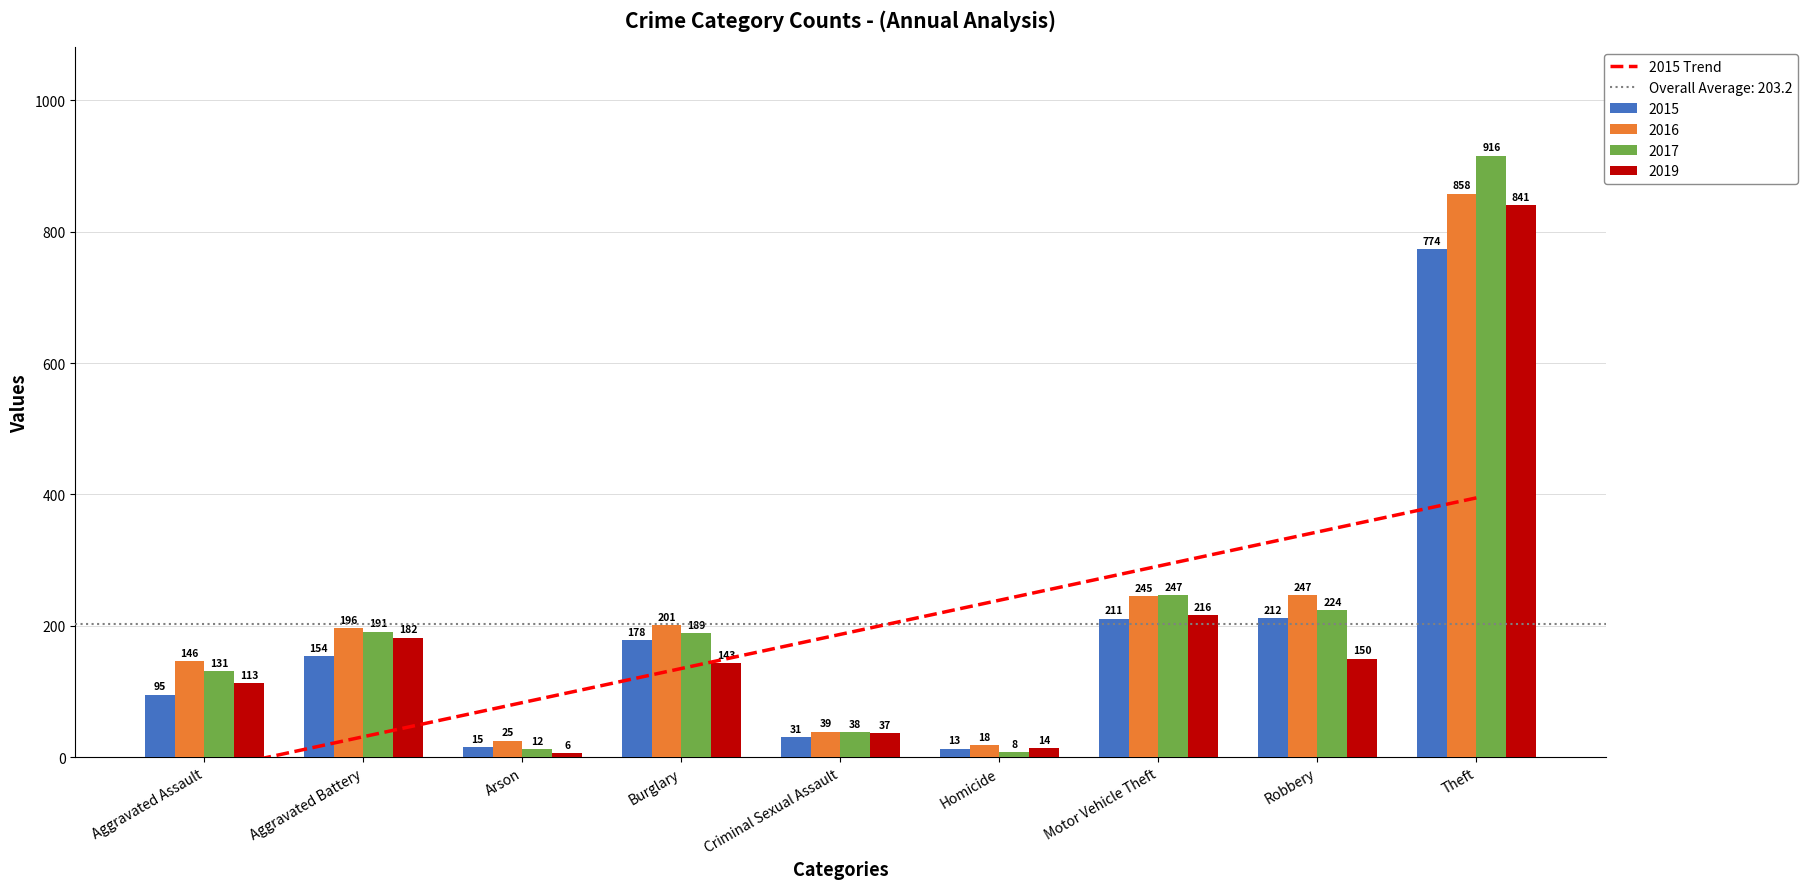

Reading left to right, extract all data points from this chart.

2015: Aggravated Assault=95	Aggravated Battery=154	Arson=15	Burglary=178	Criminal Sexual Assault=31	Homicide=13	Motor Vehicle Theft=211	Robbery=212	Theft=774
2016: Aggravated Assault=146	Aggravated Battery=196	Arson=25	Burglary=201	Criminal Sexual Assault=39	Homicide=18	Motor Vehicle Theft=245	Robbery=247	Theft=858
2017: Aggravated Assault=131	Aggravated Battery=191	Arson=12	Burglary=189	Criminal Sexual Assault=38	Homicide=8	Motor Vehicle Theft=247	Robbery=224	Theft=916
2019: Aggravated Assault=113	Aggravated Battery=182	Arson=6	Burglary=143	Criminal Sexual Assault=37	Homicide=14	Motor Vehicle Theft=216	Robbery=150	Theft=841